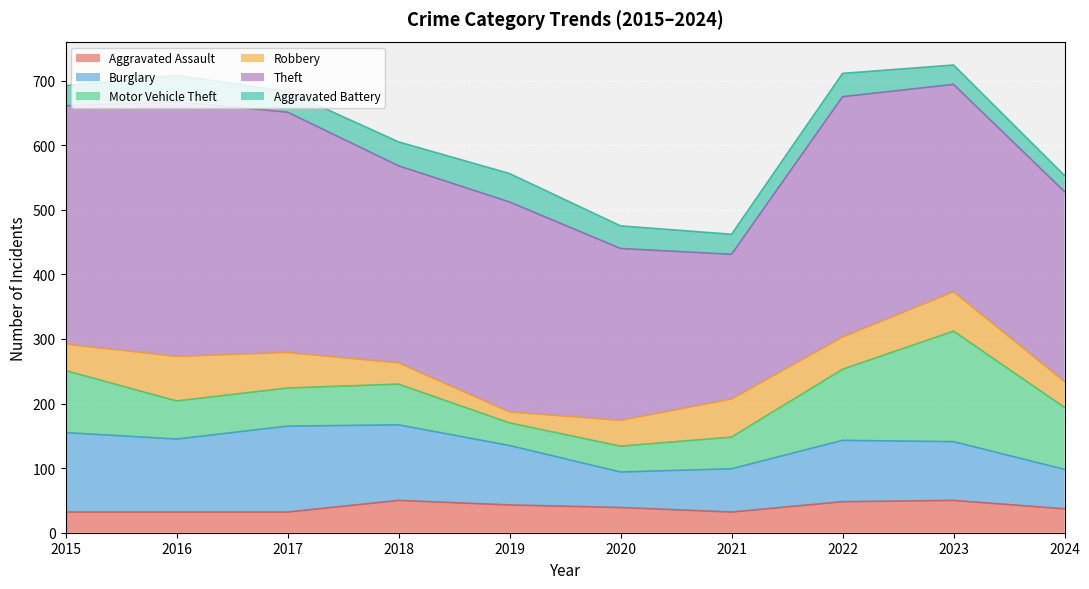

How many data points in Burglary are above 95?

4